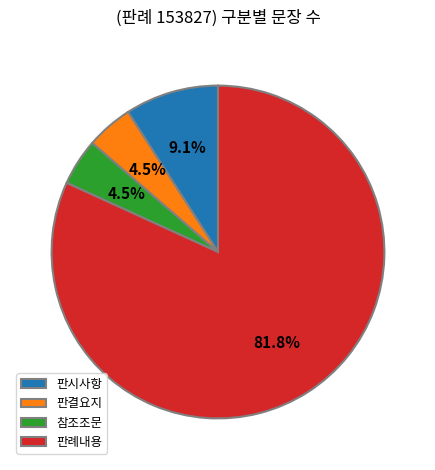

Does 판례내용 represent more than half of the total?

Yes